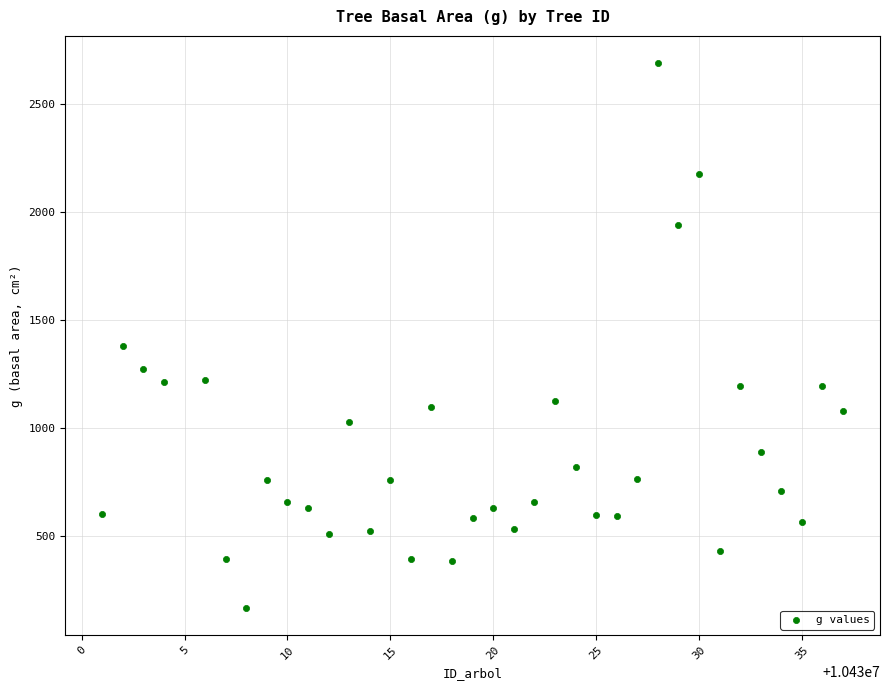

What Y value in the scatter plot is closest to 1427?

1378.0